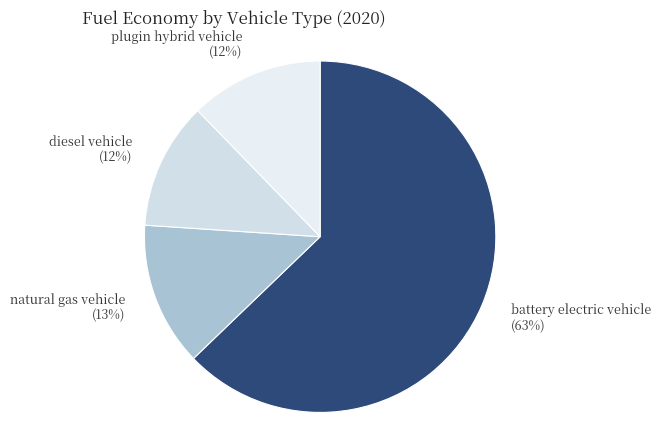

How many slices are in this pie chart?

4